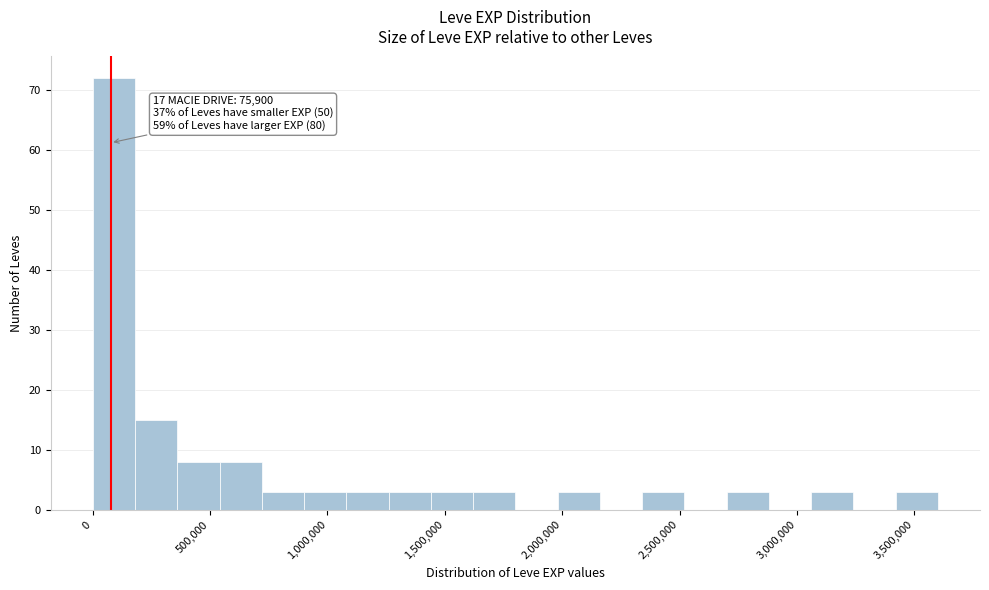

Read against the x-axis, roughly where is the centre of the tallest bar?

100000